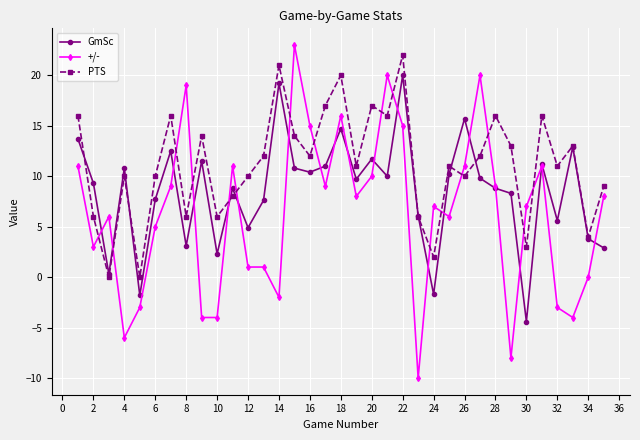

Rank the series by their average value, from lowest to highest.

+/-, GmSc, PTS